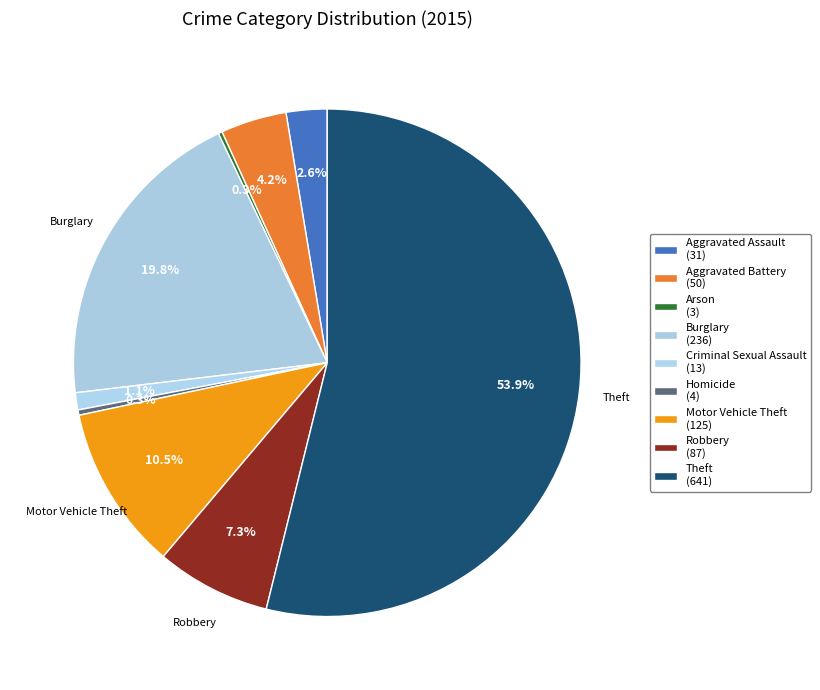

How many segments does this pie chart have?

9